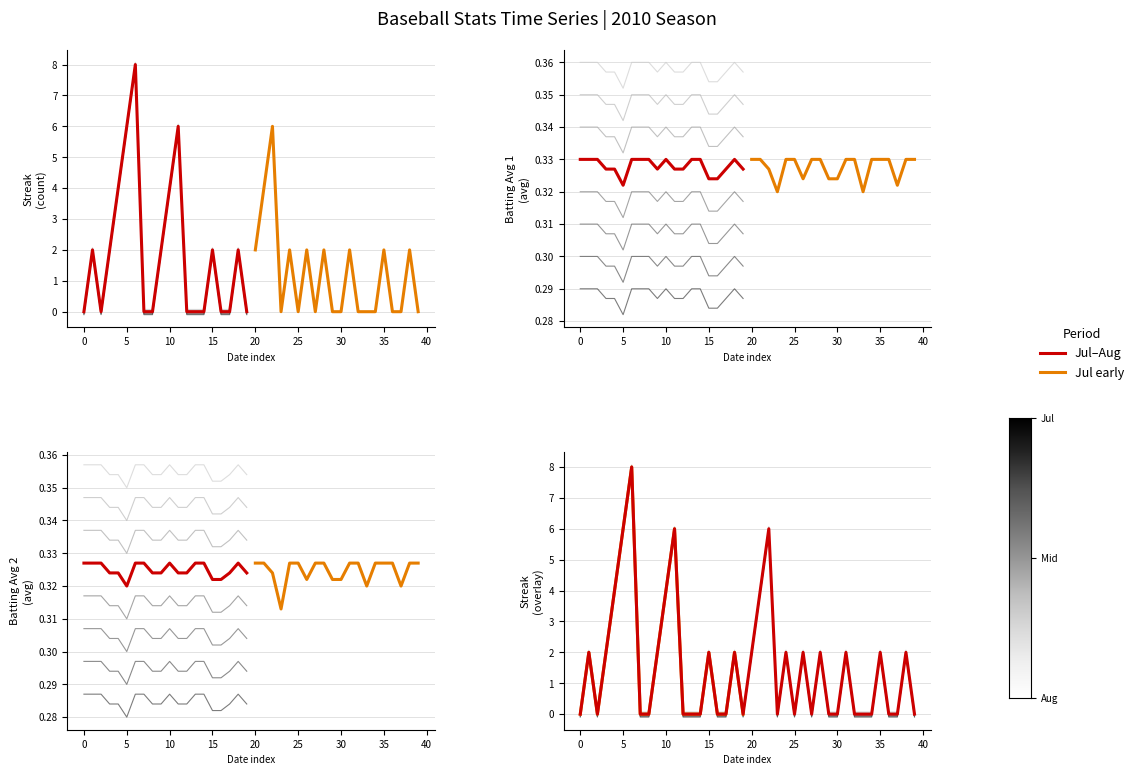

What is the value of the Batting Average2 point at the 7th from the left?

0.3